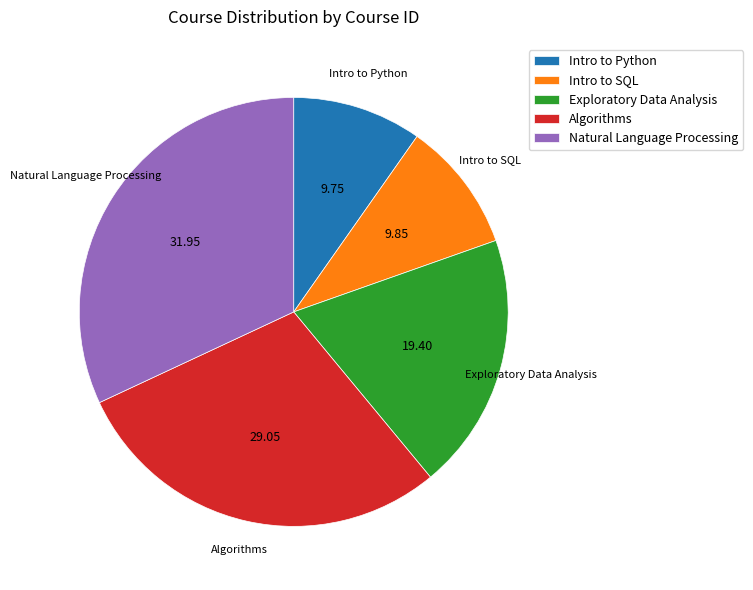

Which has a higher value, Intro to Python or Algorithms?

Algorithms